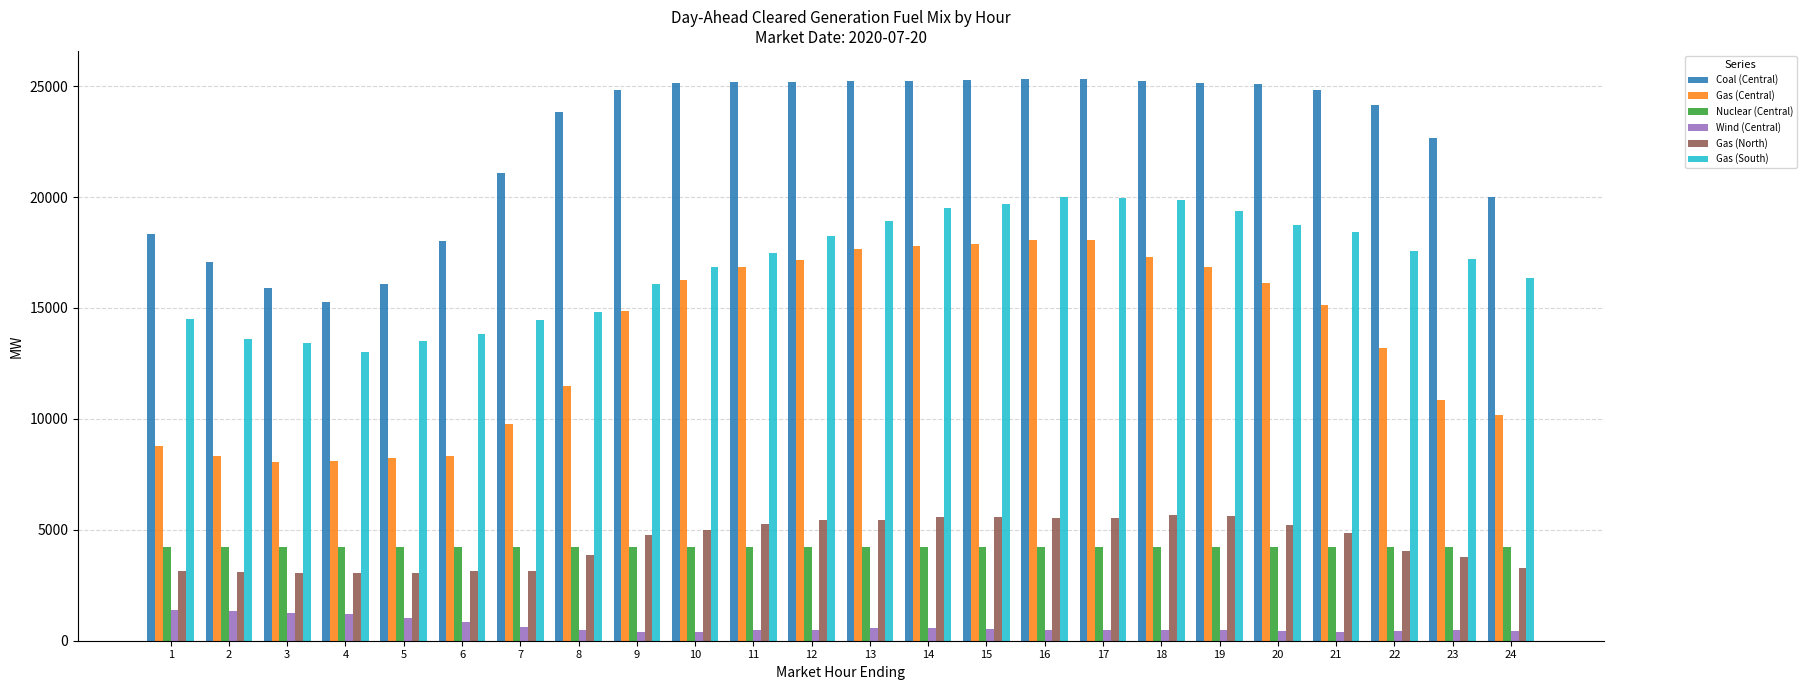

What is the maximum value shown in the chart?

25321.1